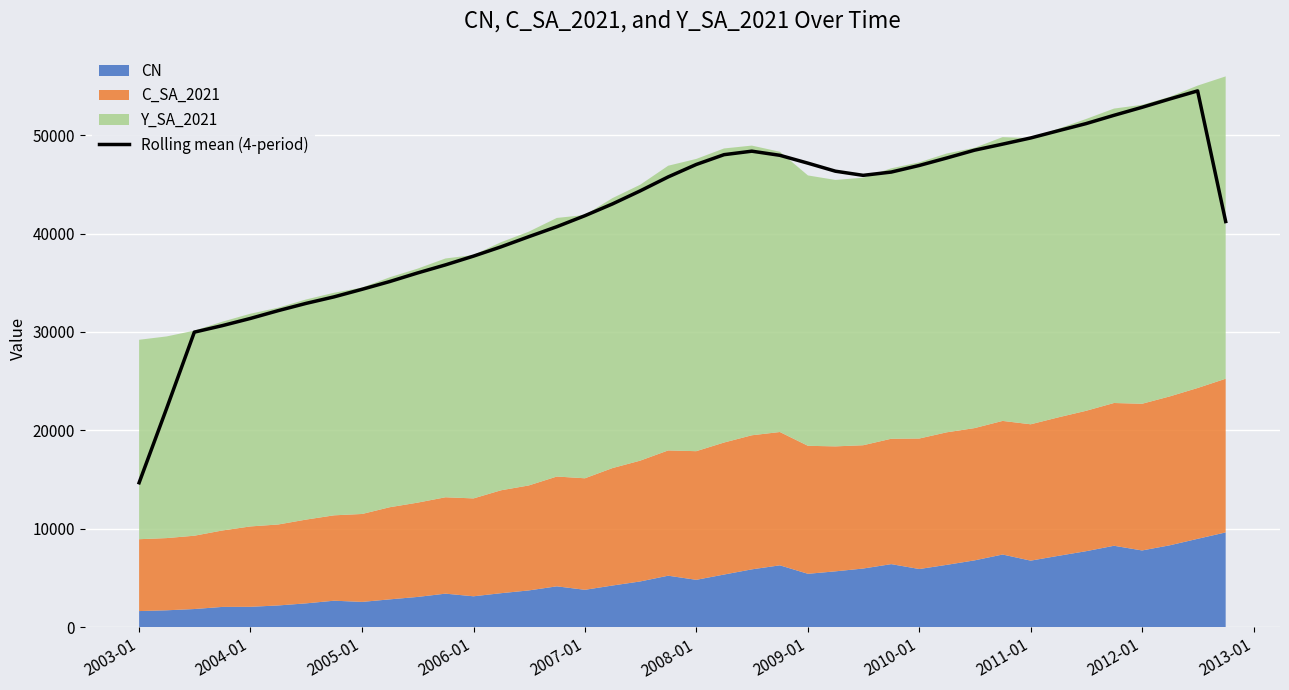

The value of Rolling mean (4-period) at 2005-01 is 58000.6. True or false?

False